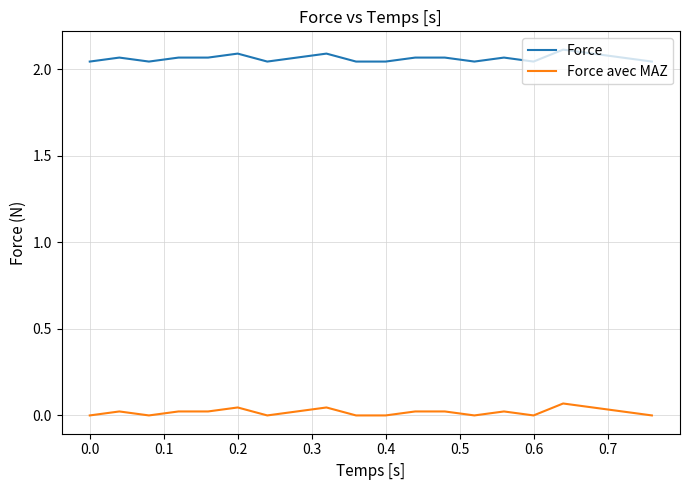

List the series in order of their peak value, highest first.

Force, Force avec MAZ